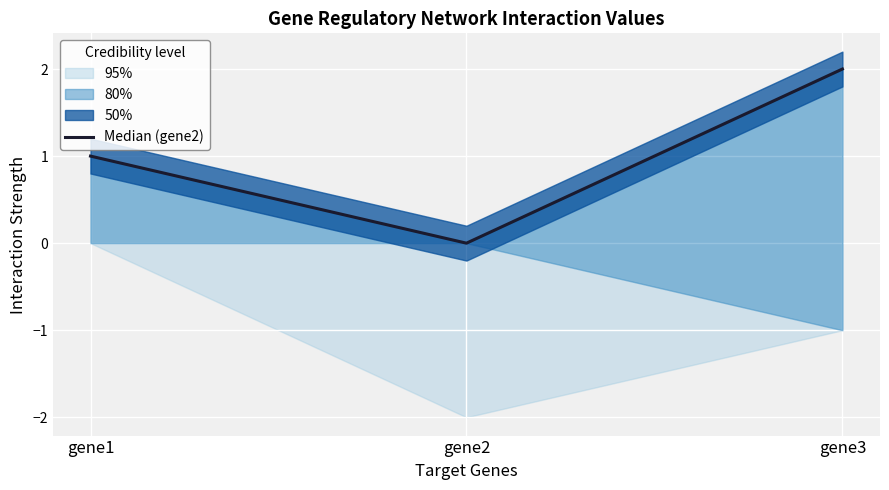

How many lines are shown in the chart?

1